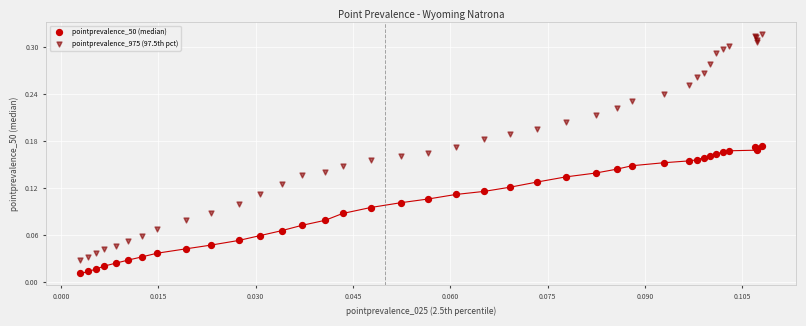

Which series contains the lowest Y value?

pointprevalence_50 (median)